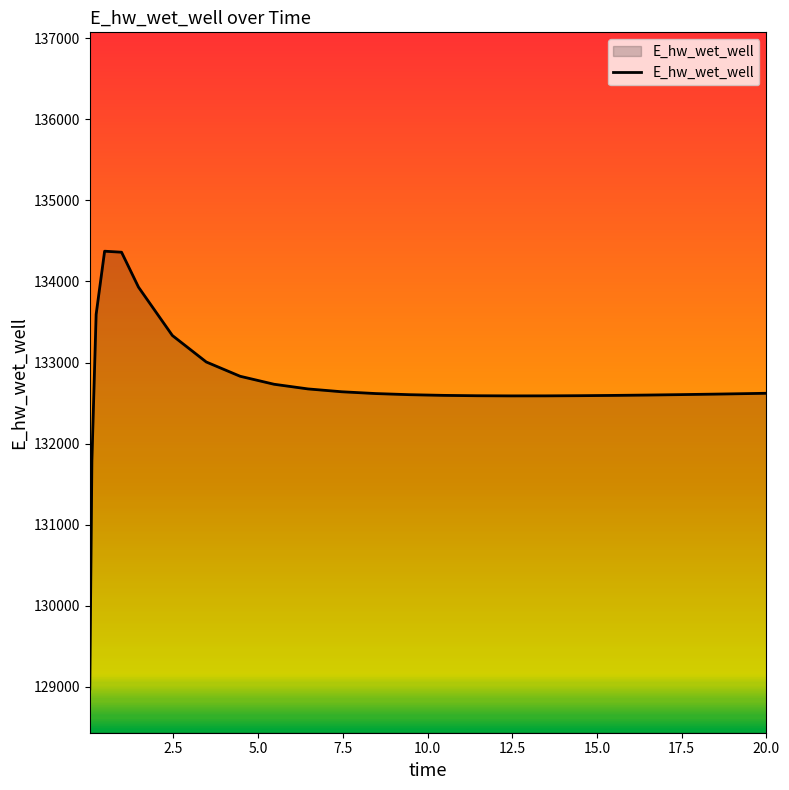

What is the maximum value shown in the chart?

134372.5